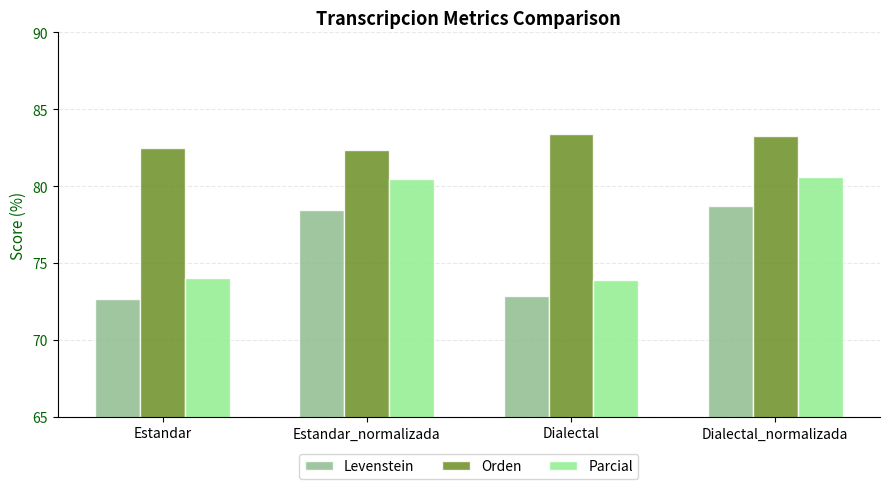

The Levenstein series shows 125.1 at Dialectal_normalizada. True or false?

False